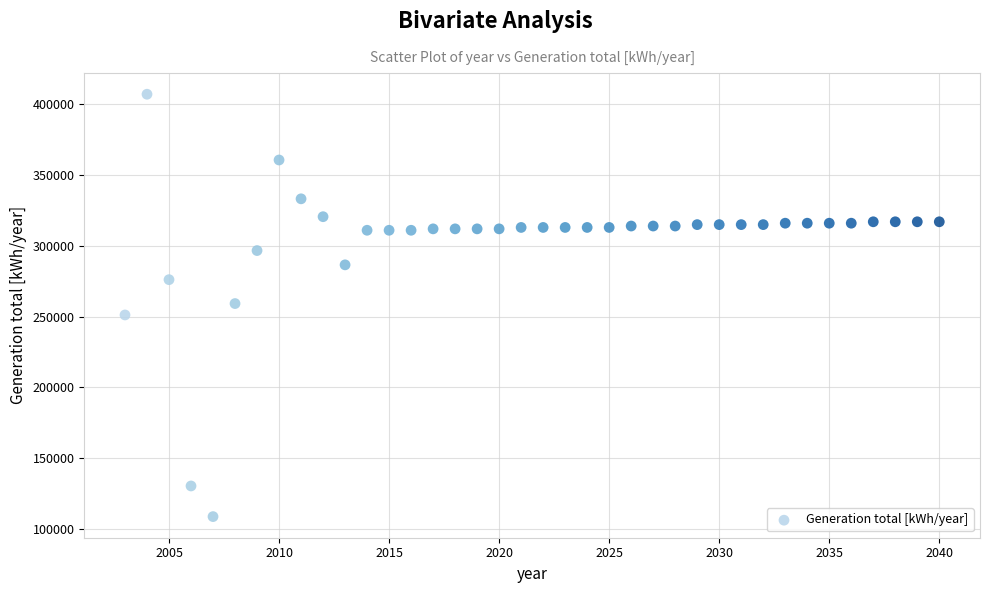

What is the range of X values (max minus min)?

37